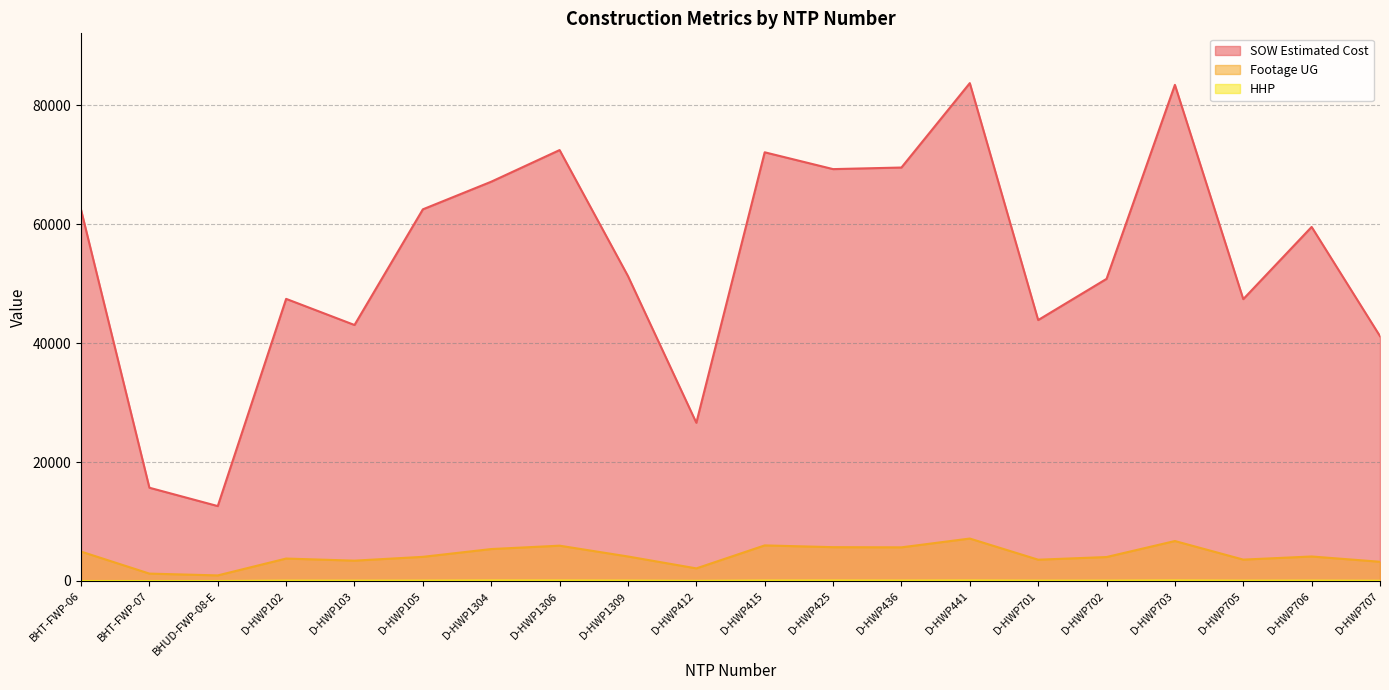

What is the total value across all series at D-HWP102?

51290.5